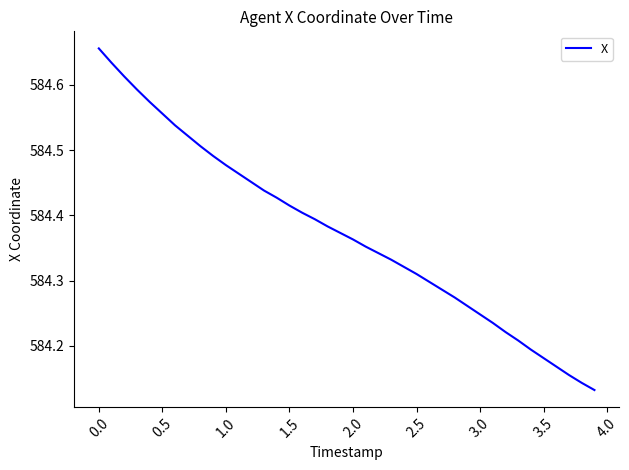

What is the difference between the maximum and minimum values?

0.5